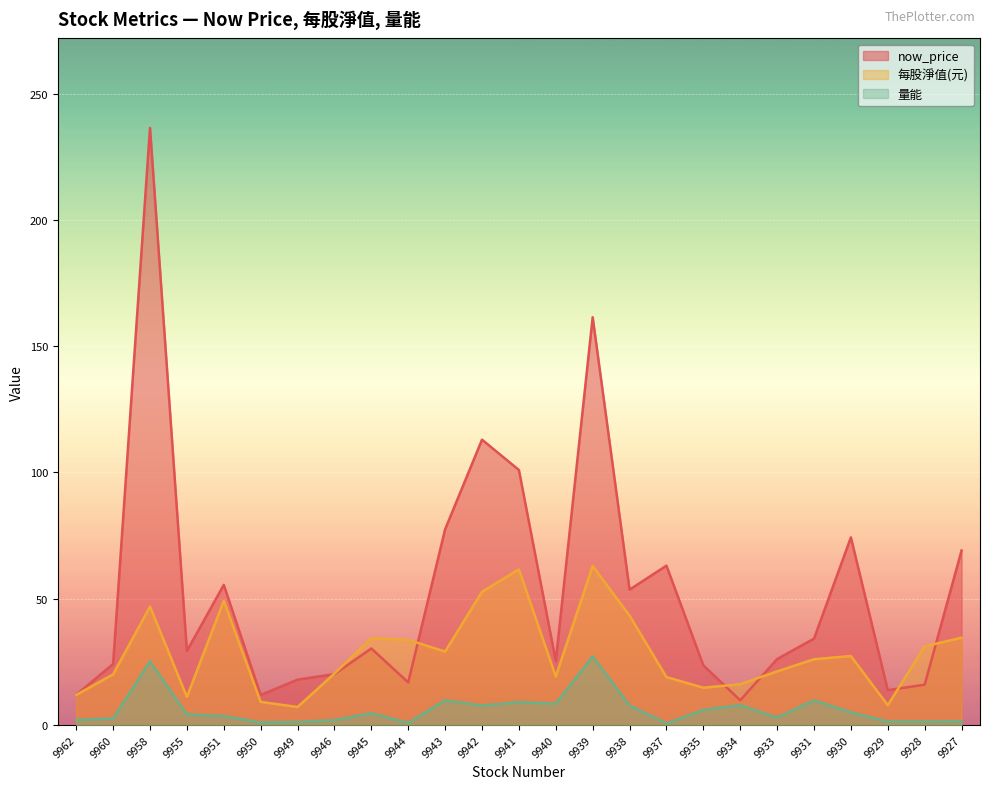

What are all the series names shown in the legend?

now_price, 每股淨值(元), 量能